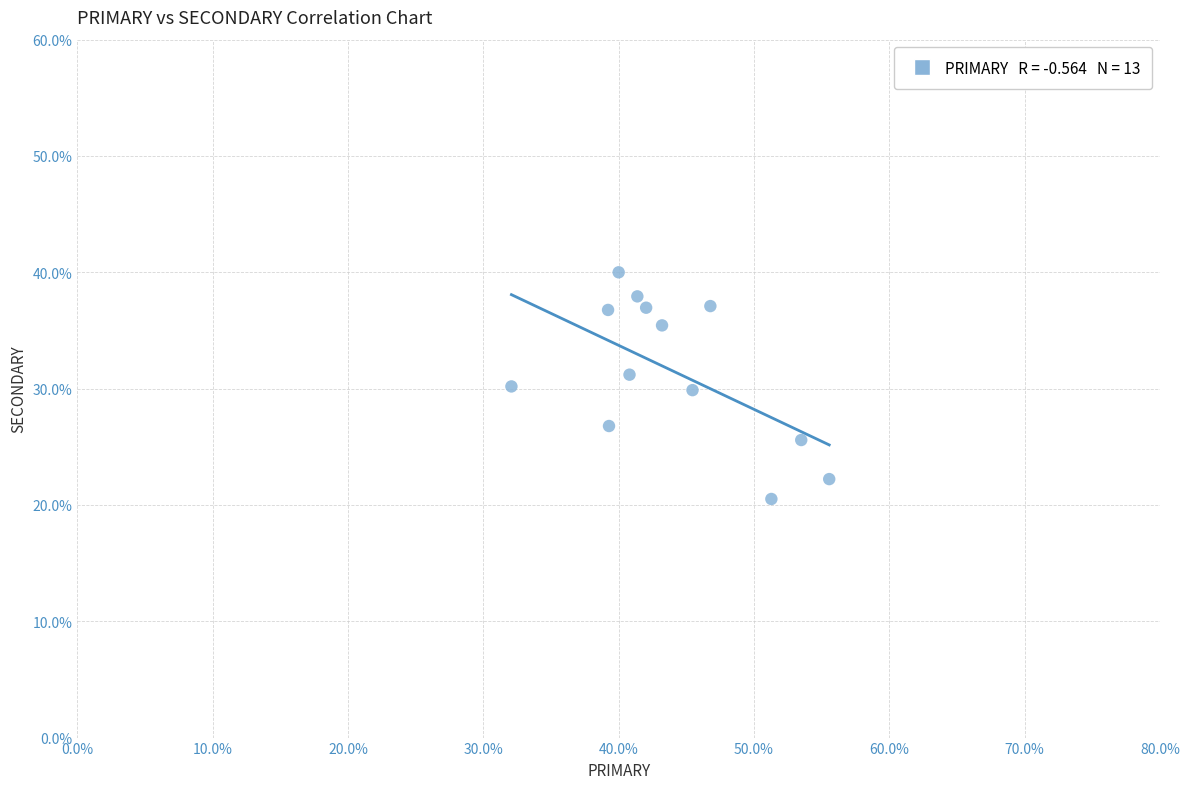

What is the range of Y values (max minus min)?

19.5